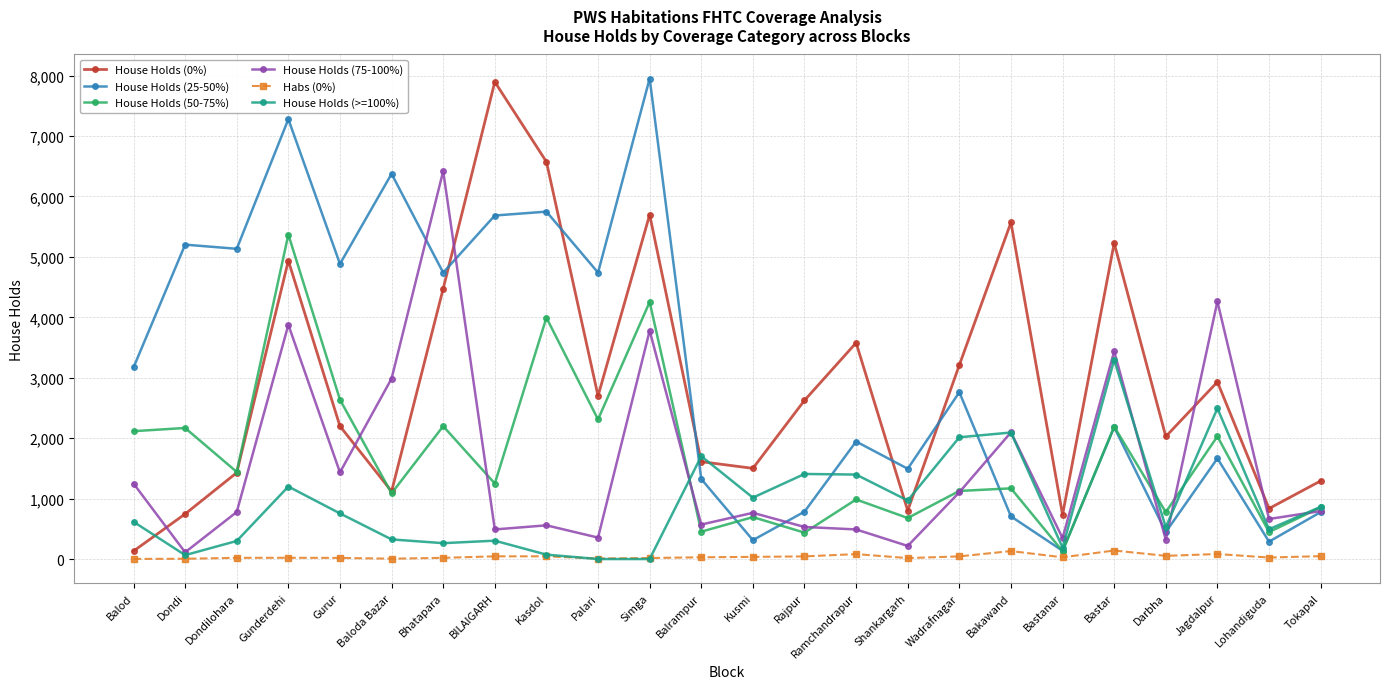

At Balrampur, list the series in order from largest to smallest.

House Holds (>=100%), House Holds (0%), House Holds (25-50%), House Holds (75-100%), House Holds (50-75%), Habs (0%)